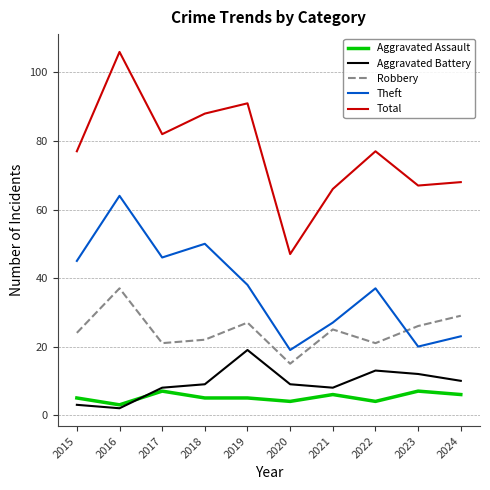

Is it true that Aggravated Battery equals 9 at 2018?

True